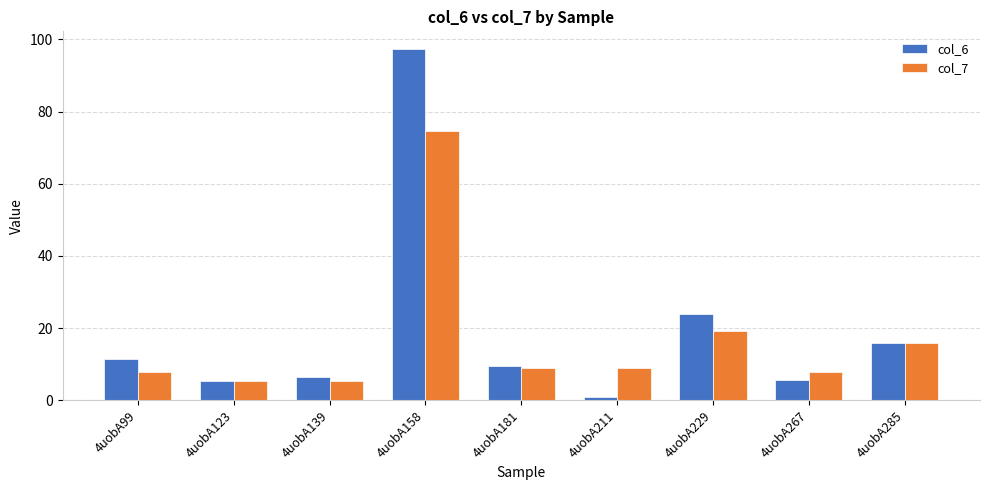

Which series has the largest total across all categories?

col_6